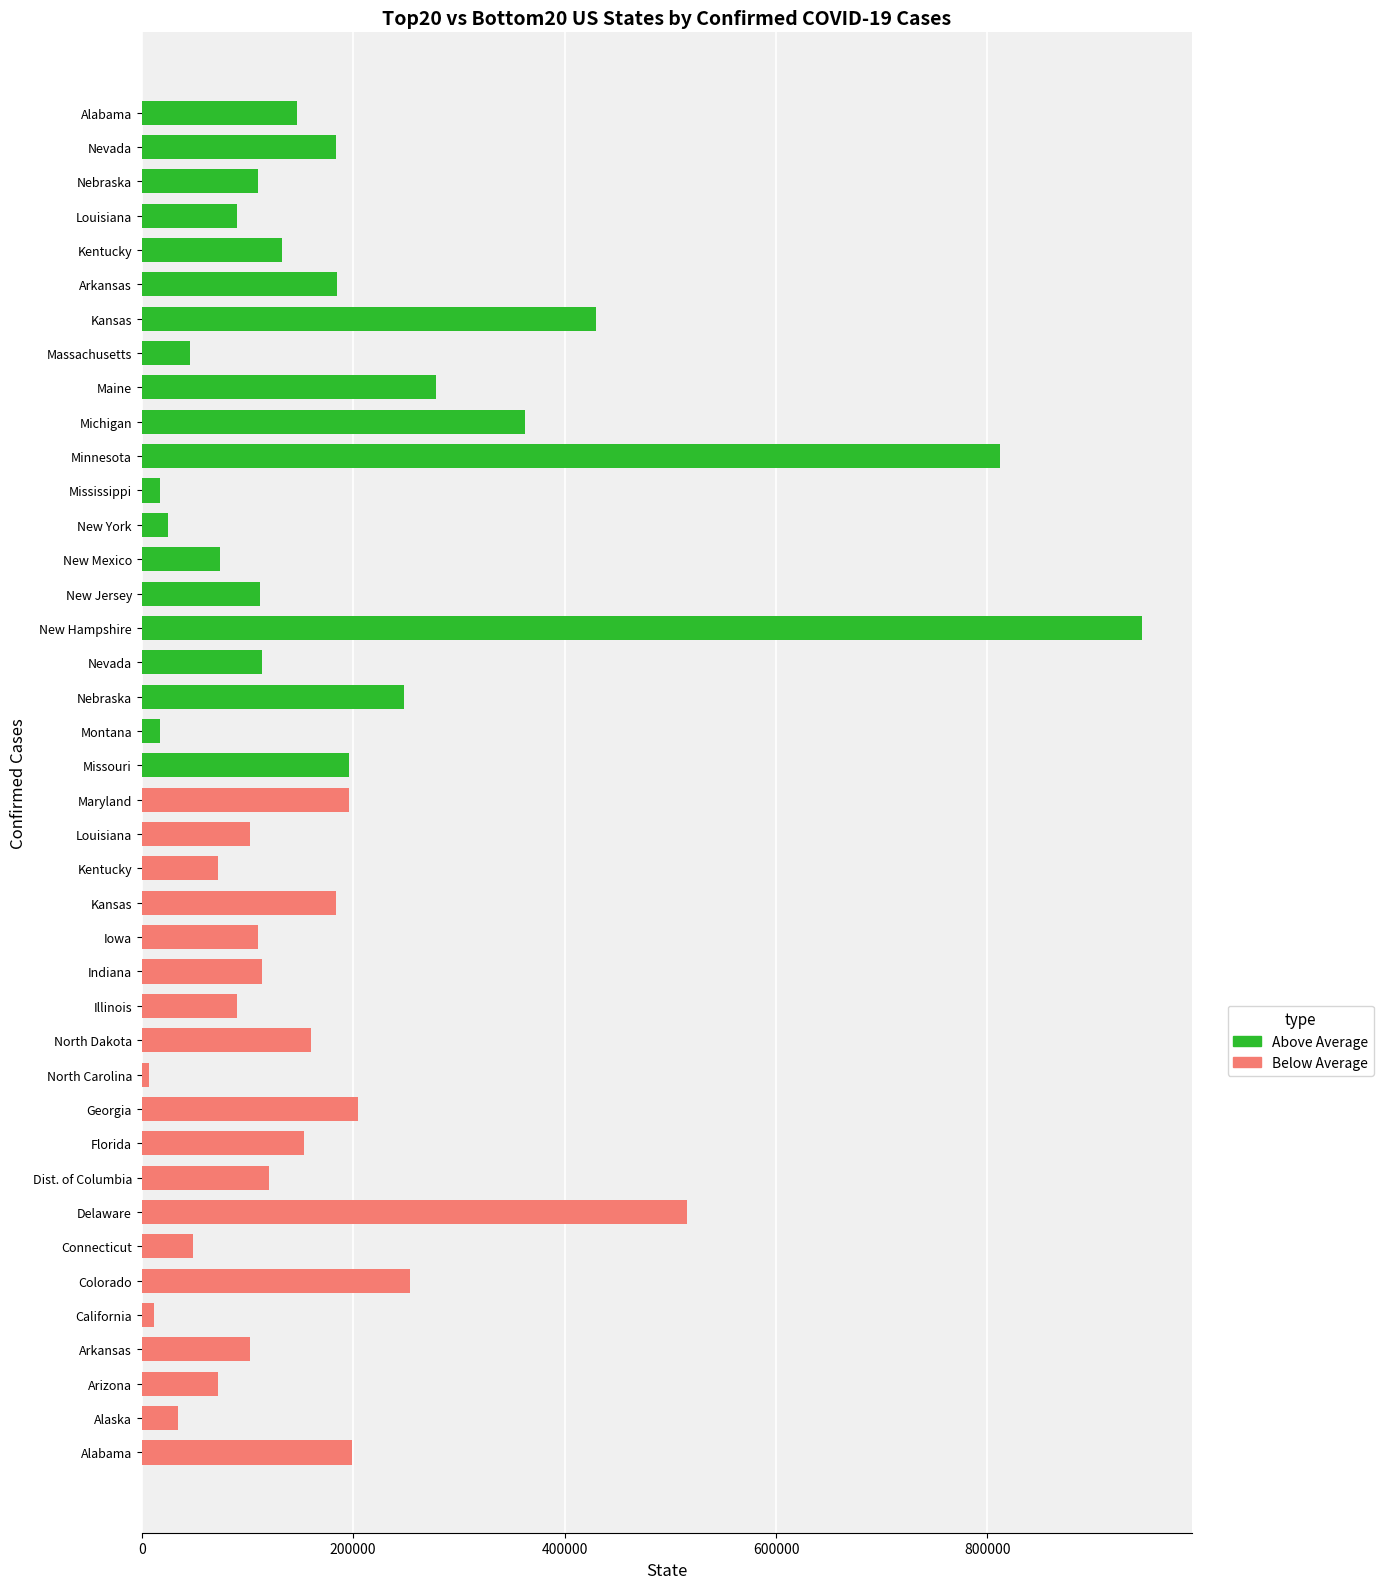

Is the value of Above Average at 12 greater than the value of Below Average at 11?

Yes